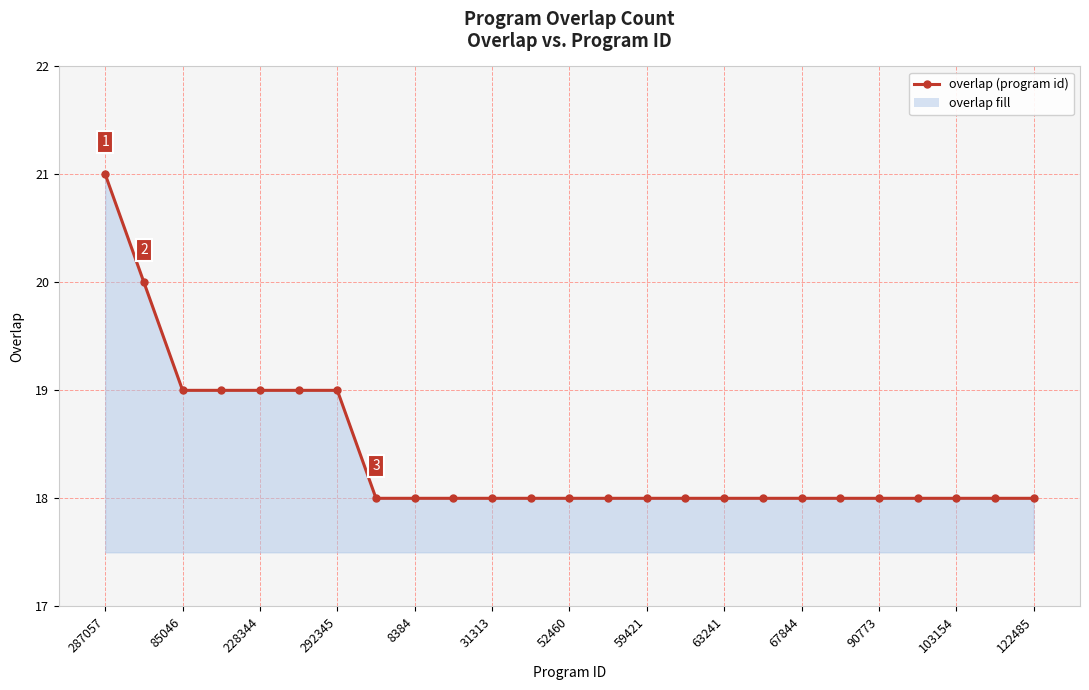

Does the chart have visible grid lines?

Yes